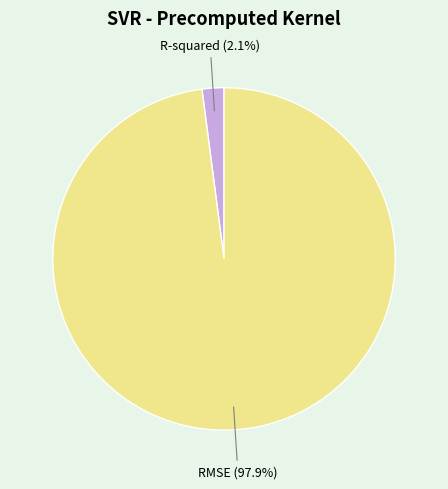

Rank the categories by value from lowest to highest.

R-squared, RMSE